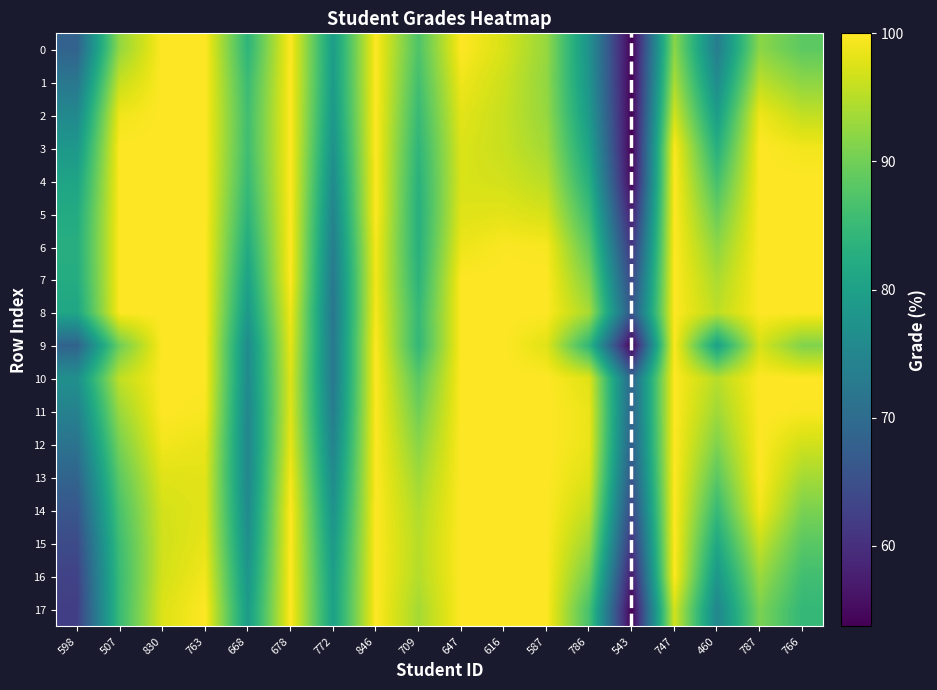

Between 460 and 678, which is larger?

678